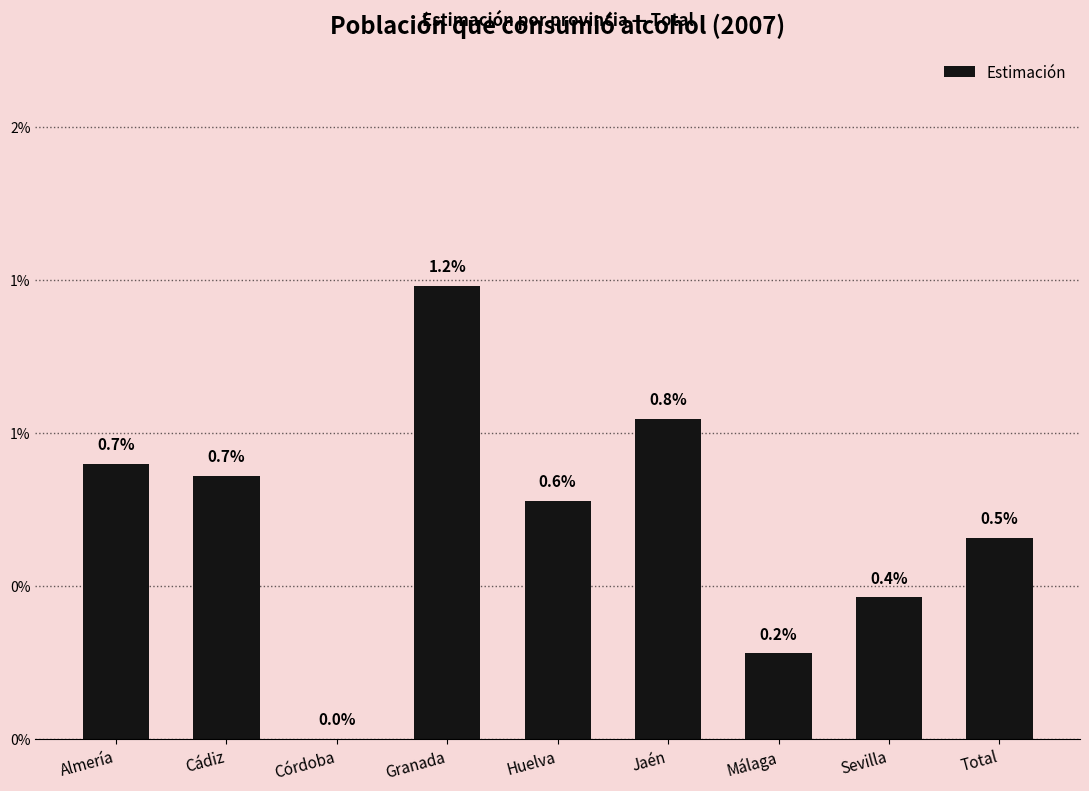

Which has a higher value, Sevilla or Cádiz?

Cádiz